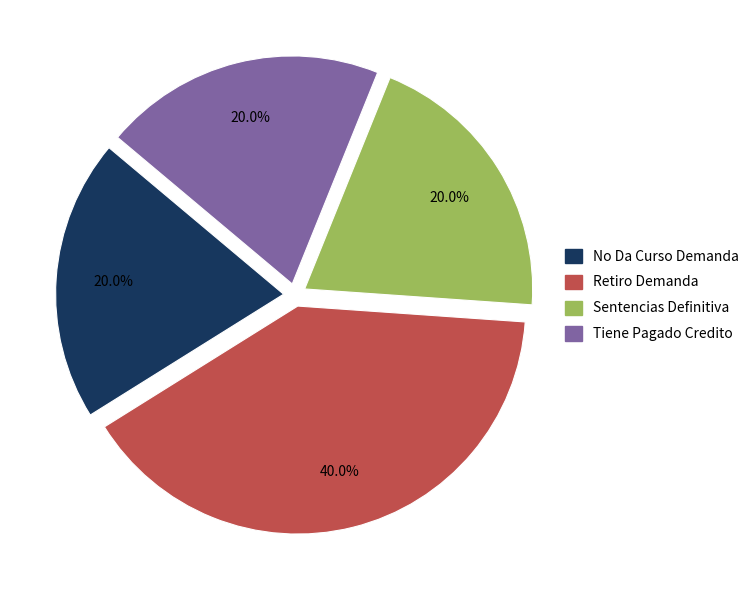

Does No Da Curso Demanda account for over 50% of the chart?

No